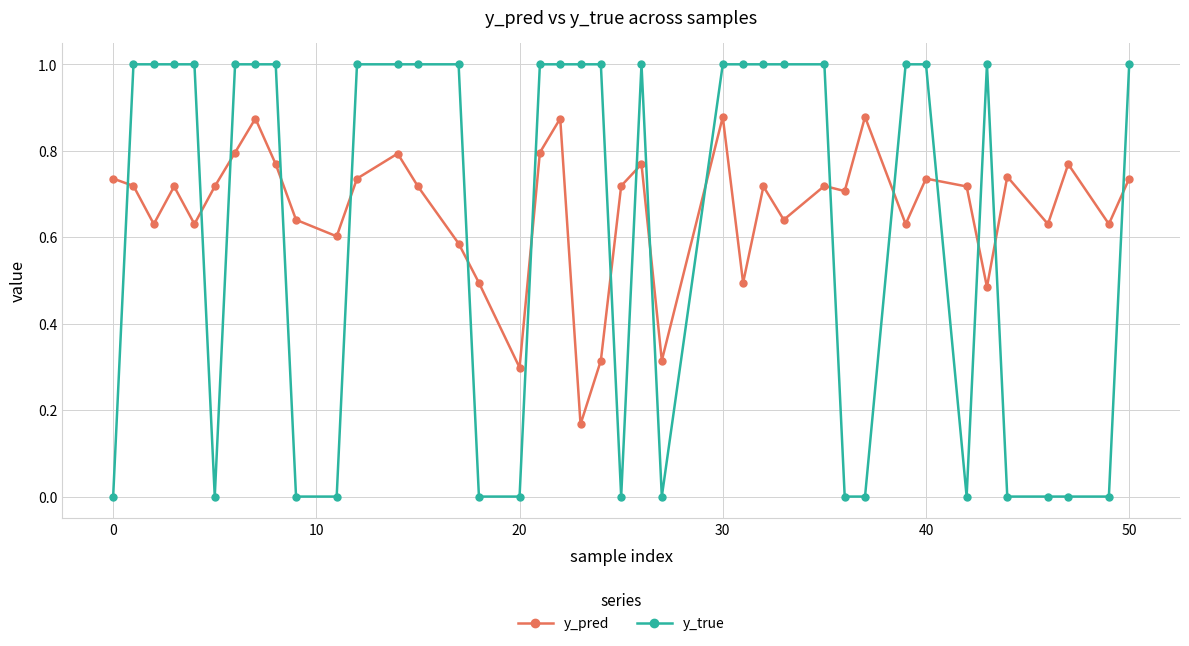

List the series in order of their peak value, highest first.

y_true, y_pred